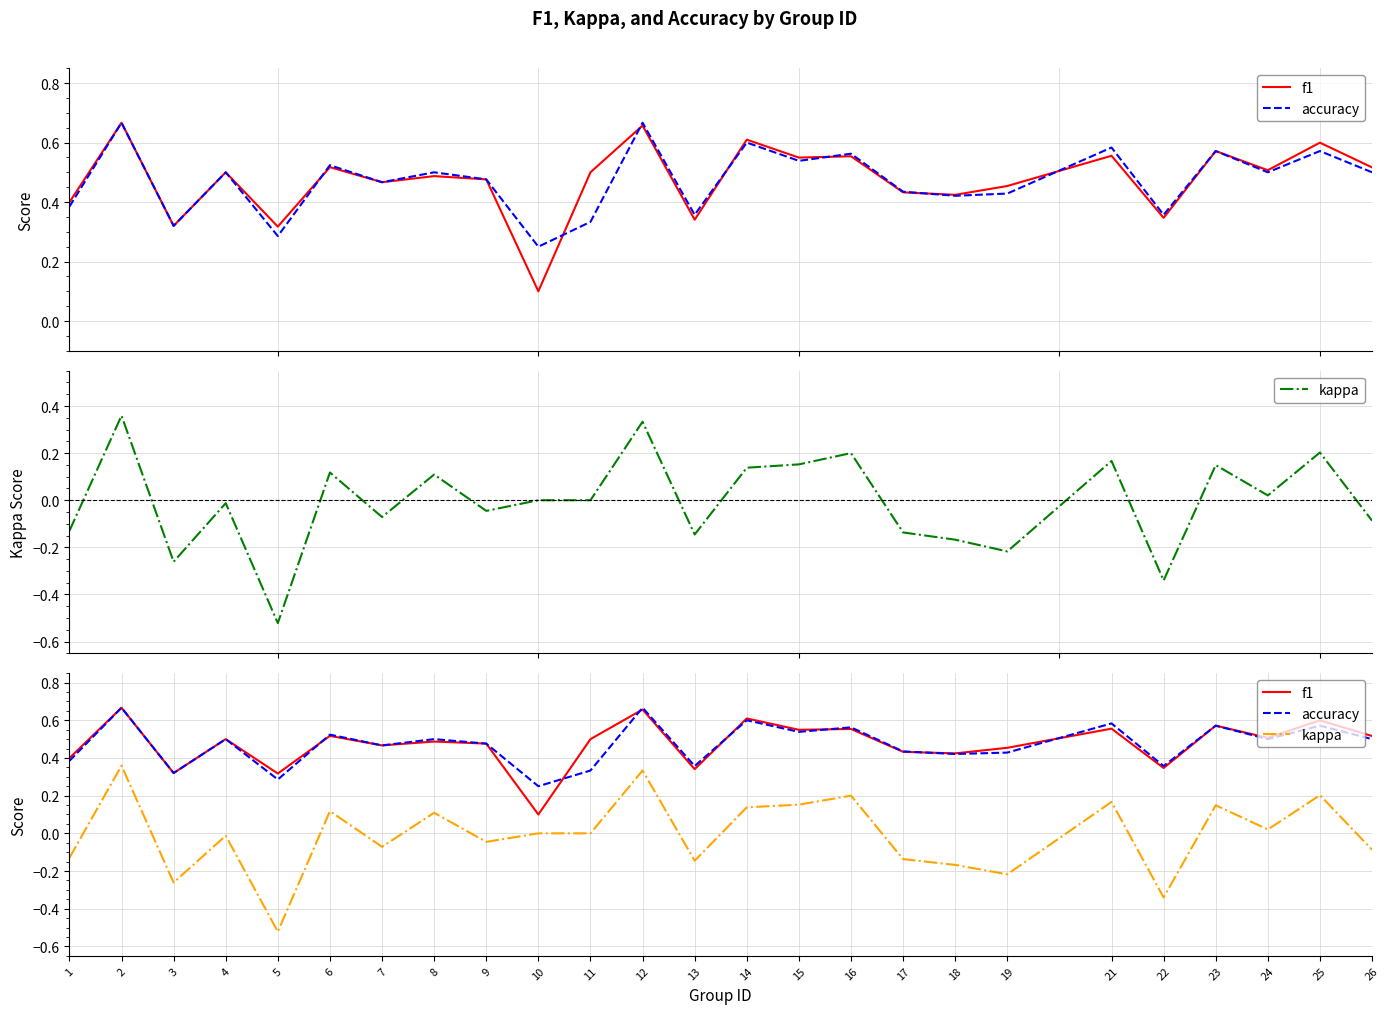

Which series has the widest spread of values?

kappa